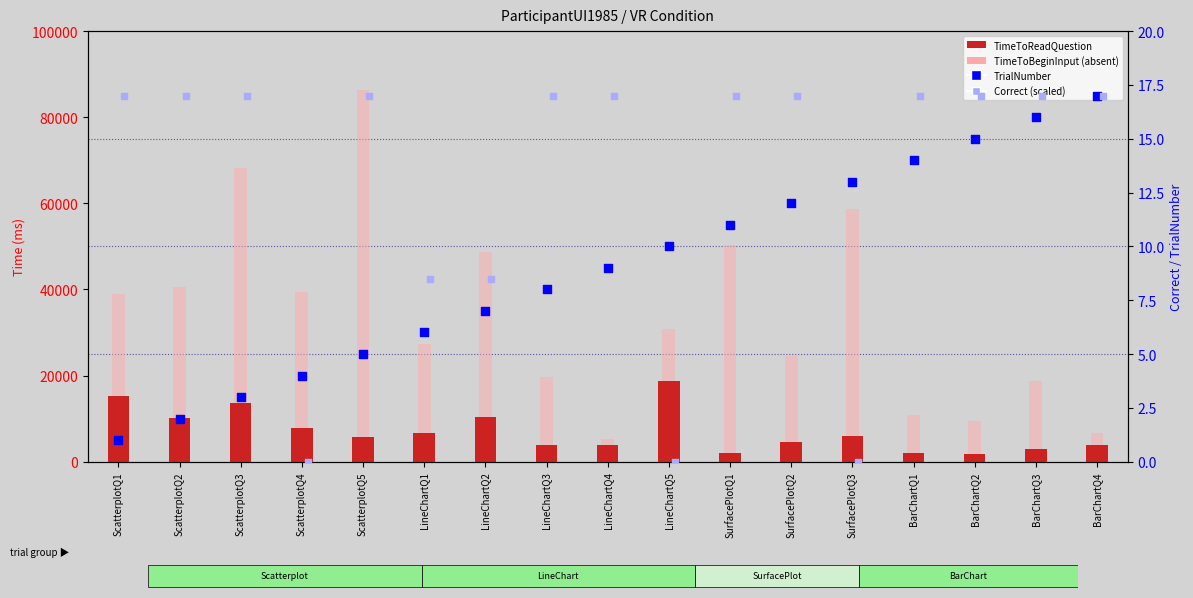

Which series has the largest total across all categories?

TimeToBeginInput (absent)